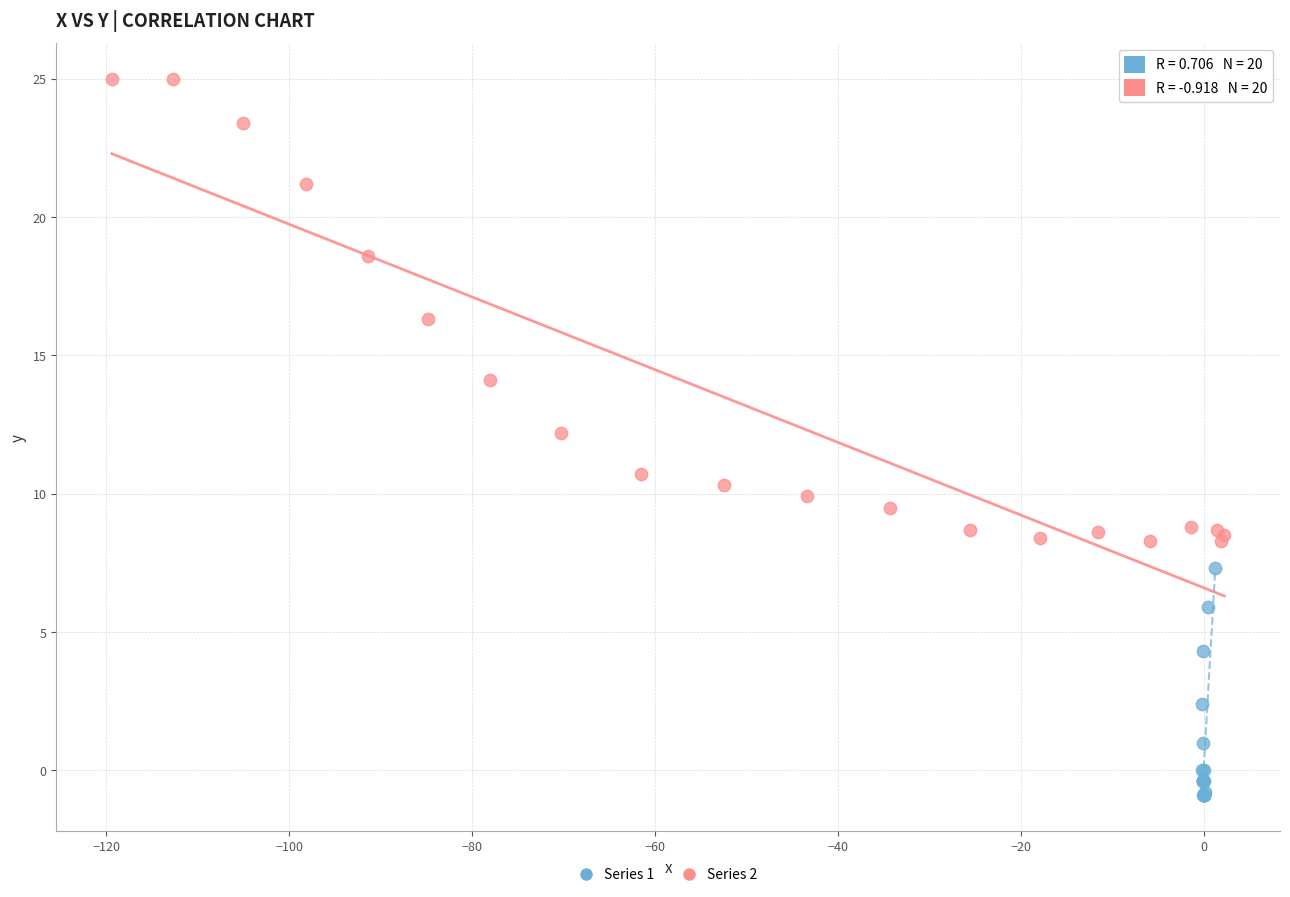

Which series contains the highest Y value?

Series 2